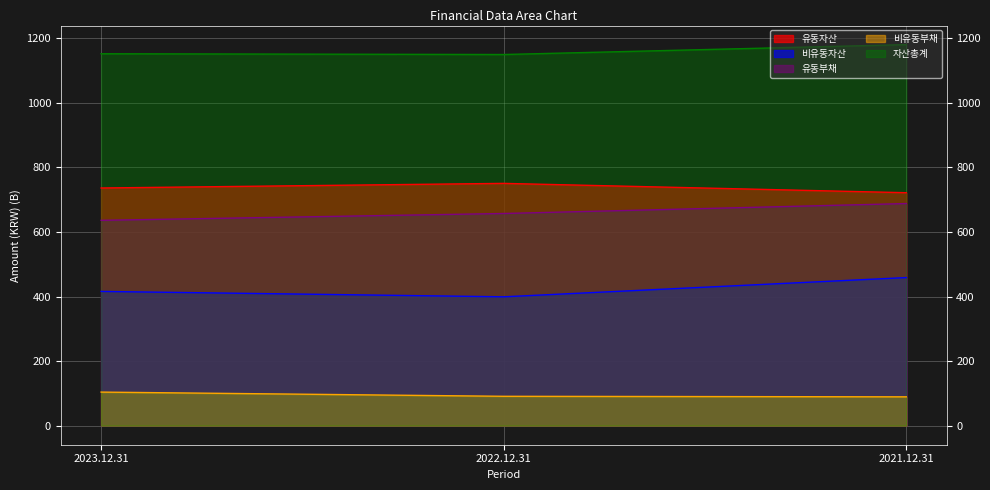

What is the value of the 자산총계 point at the 2nd from the left?

1149.4